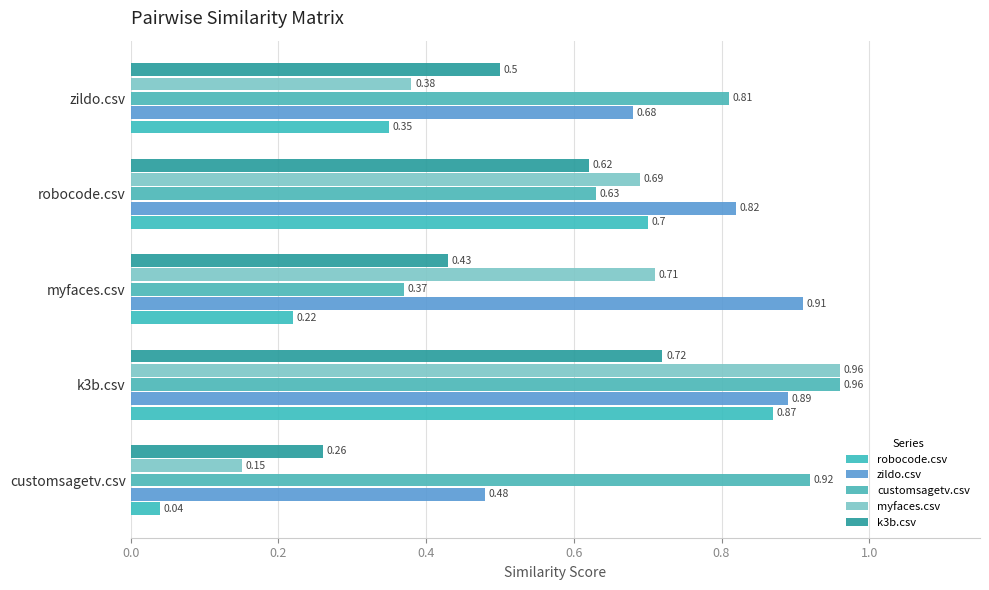

What is the sum of all robocode.csv values?

2.2